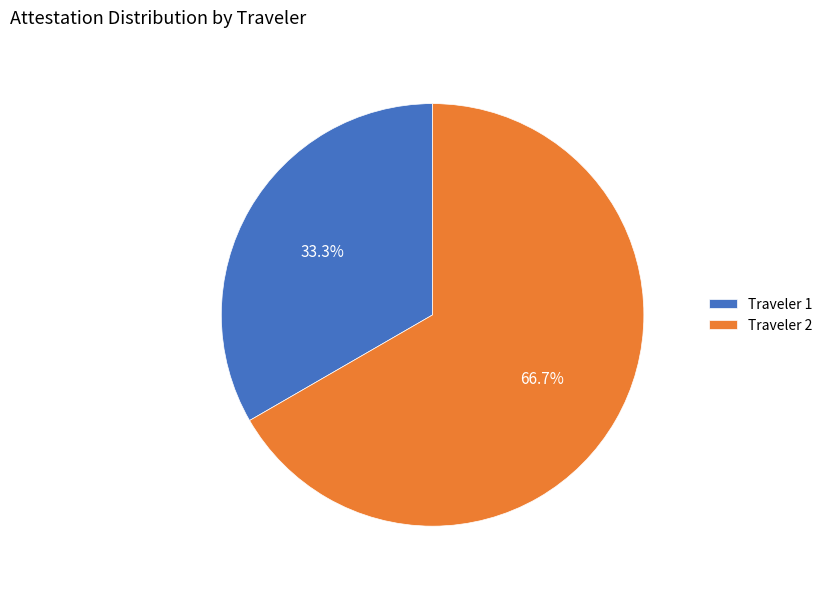

What is the ratio of the value at Traveler 2 to the value at Traveler 1?

2.0